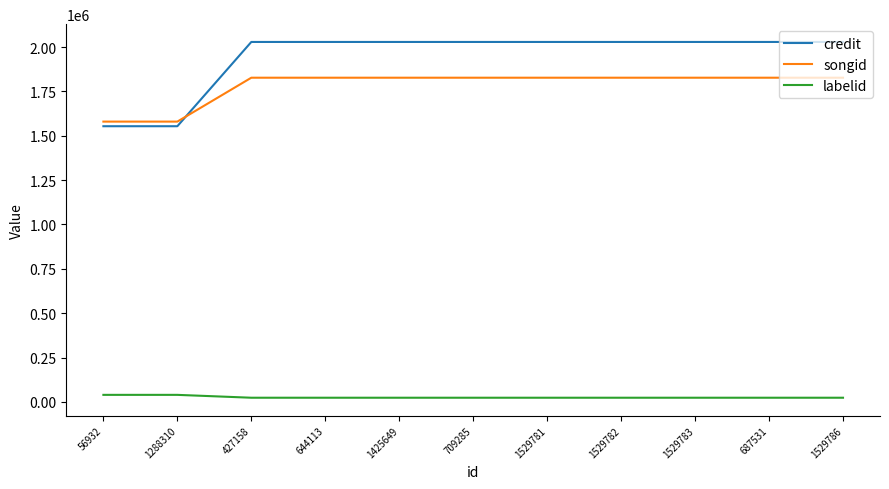

Reading right to left, extract all data points from this chart.

credit: 2028563	2028563	2028563	2028563	2028563	2028563	2028563	2028563	2028563	1553657	1553657
songid: 1827069	1827069	1827069	1827069	1827069	1827069	1827069	1827069	1827069	1579709	1579709
labelid: 23569	23569	23569	23569	23569	23569	23569	23569	23569	39714	39714